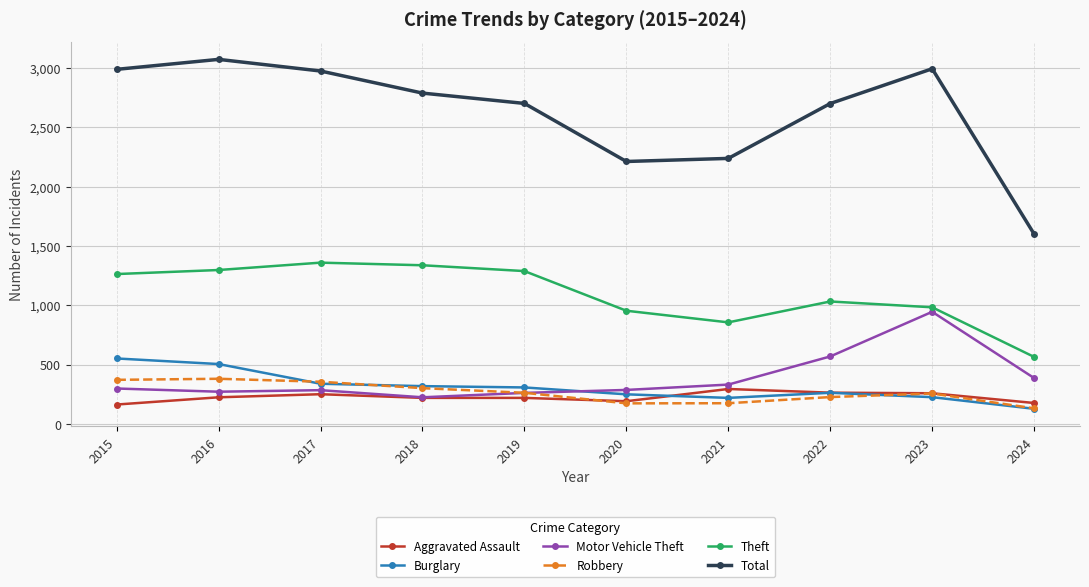

What is the difference between the maximum and minimum values in the Total series?

1471